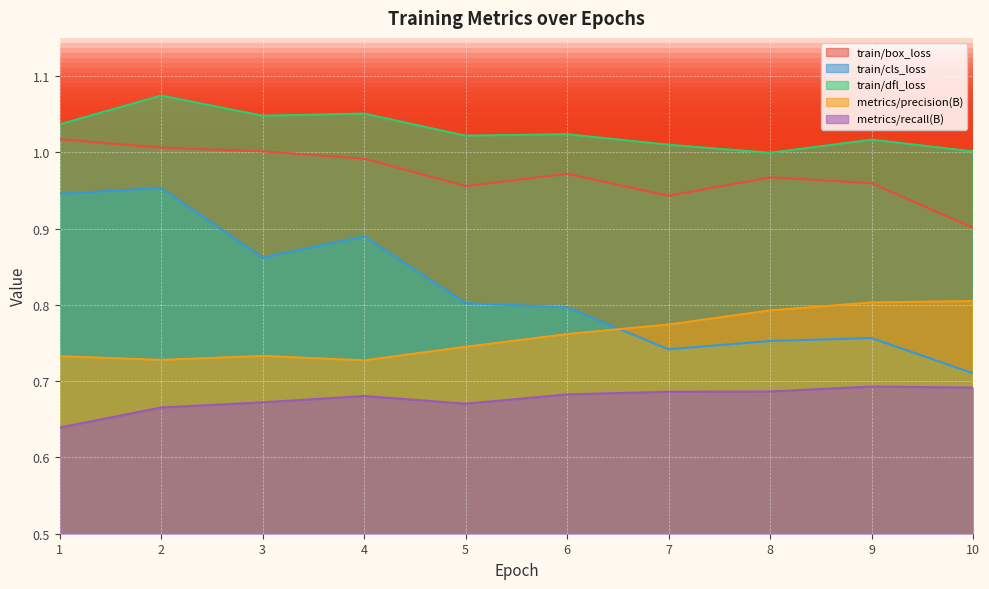

How many lines are shown in the chart?

5